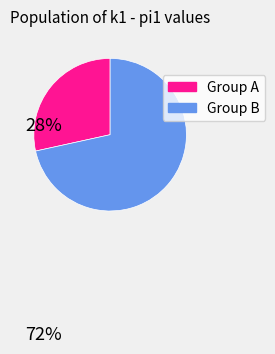

Does any single category account for the majority?

Yes